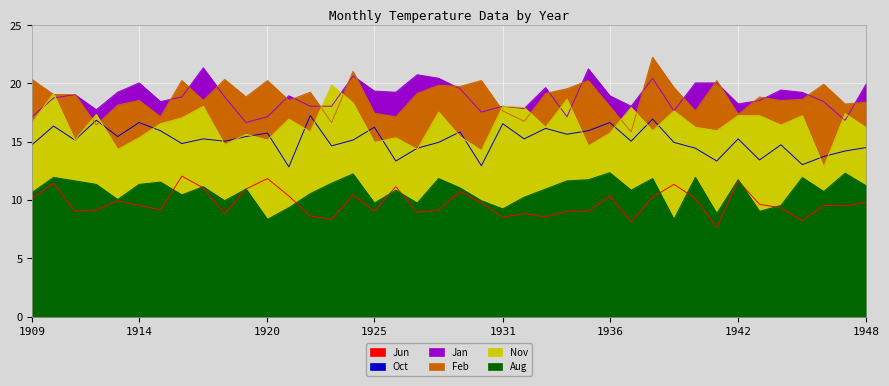

At how many categories does at least one series exceed 9?

40